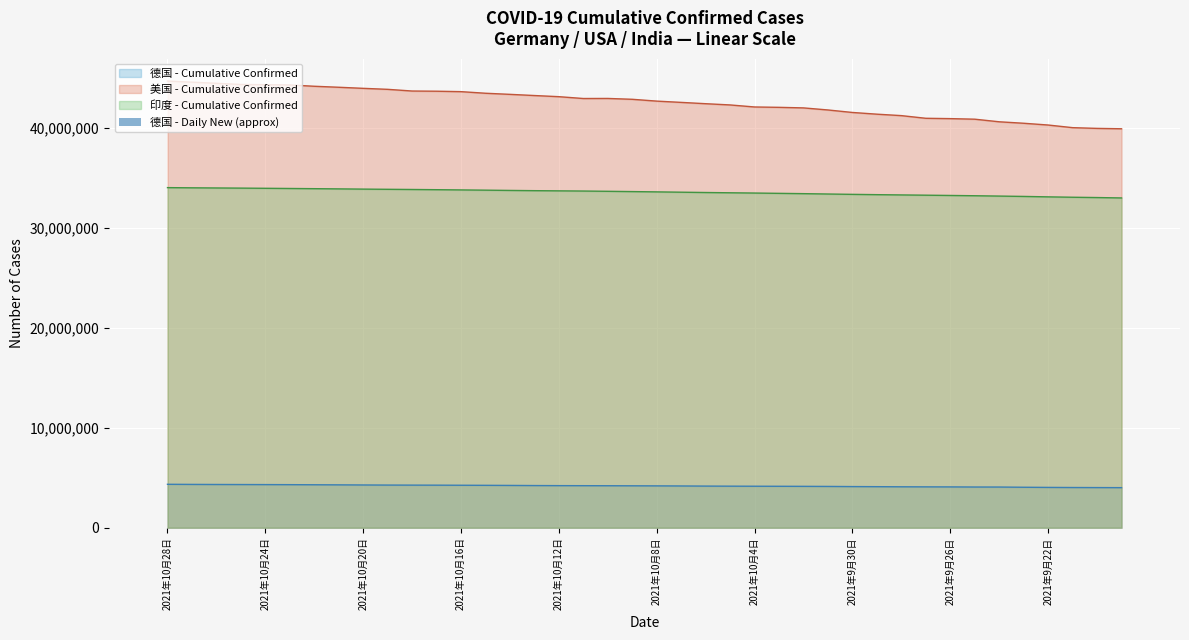

The value of 美国 - Cumulative Confirmed at 2021年9月26日 is 61938549. True or false?

False